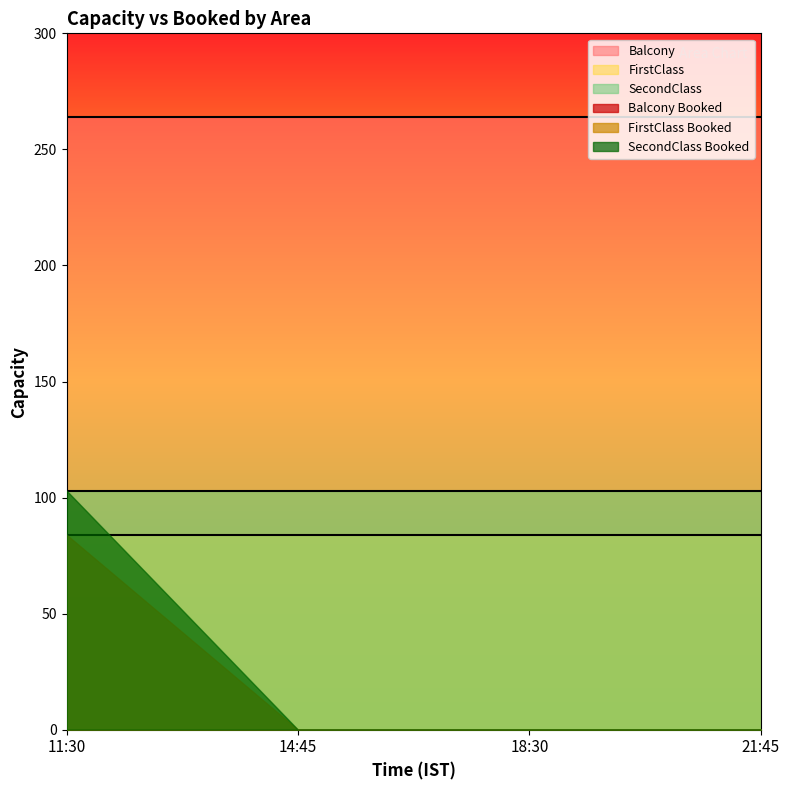

How many lines are shown in the chart?

6